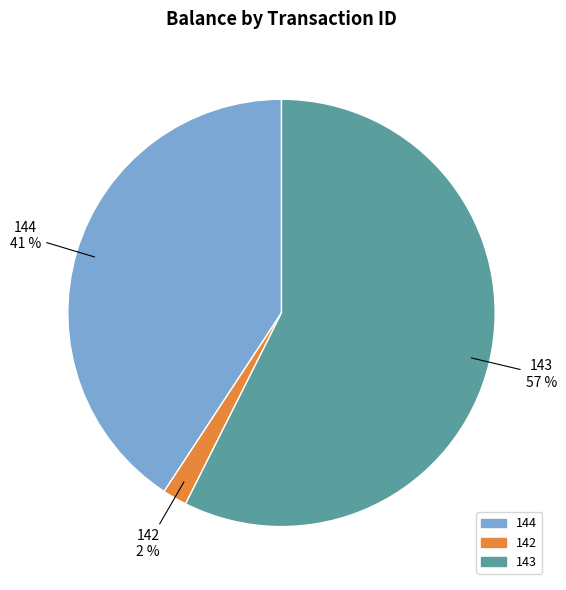

To the nearest percent, what is the combined percentage of 144 and 143?

98%